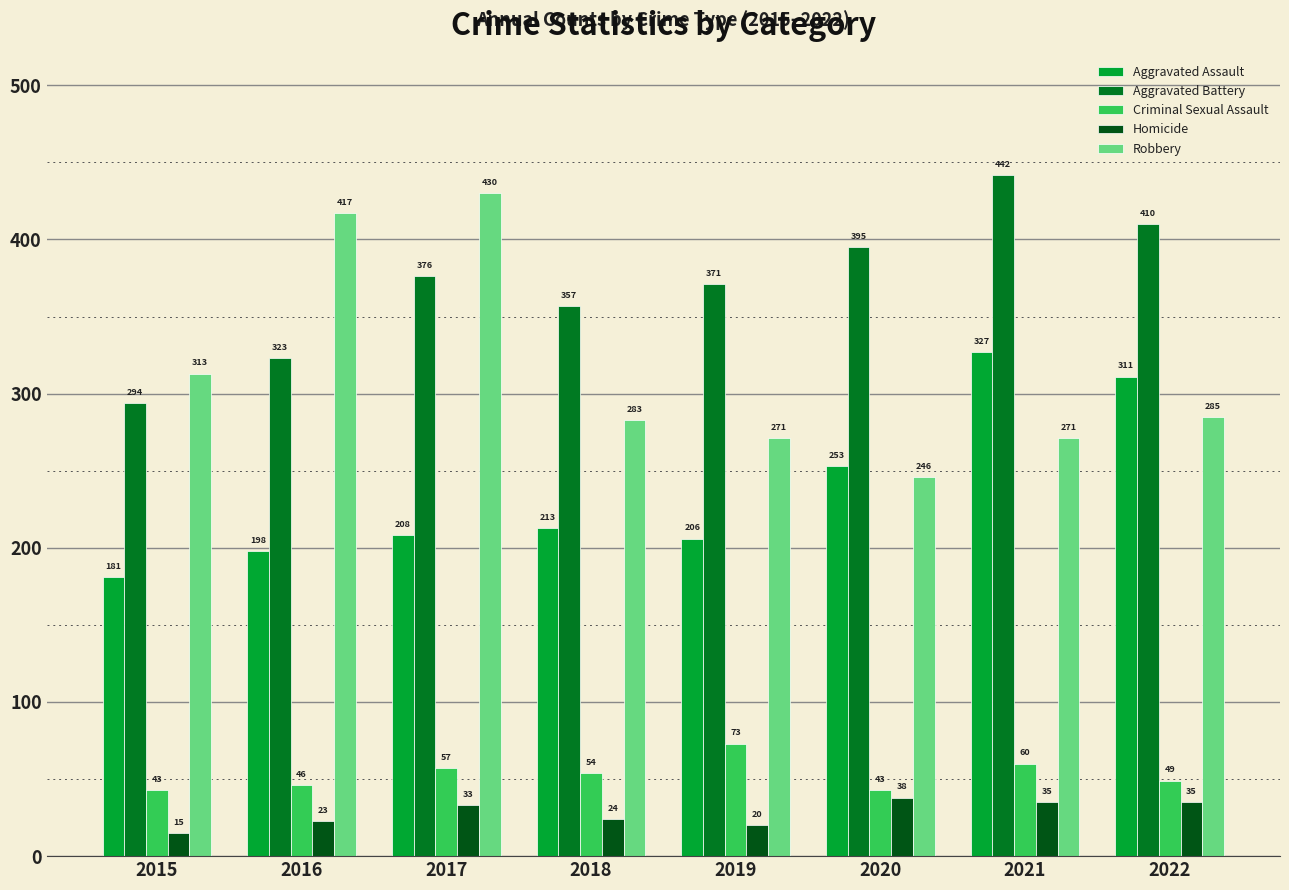

Reading left to right, what are all the values shown in this chart?

Aggravated Assault: 181	198	208	213	206	253	327	311
Aggravated Battery: 294	323	376	357	371	395	442	410
Criminal Sexual Assault: 43	46	57	54	73	43	60	49
Homicide: 15	23	33	24	20	38	35	35
Robbery: 313	417	430	283	271	246	271	285